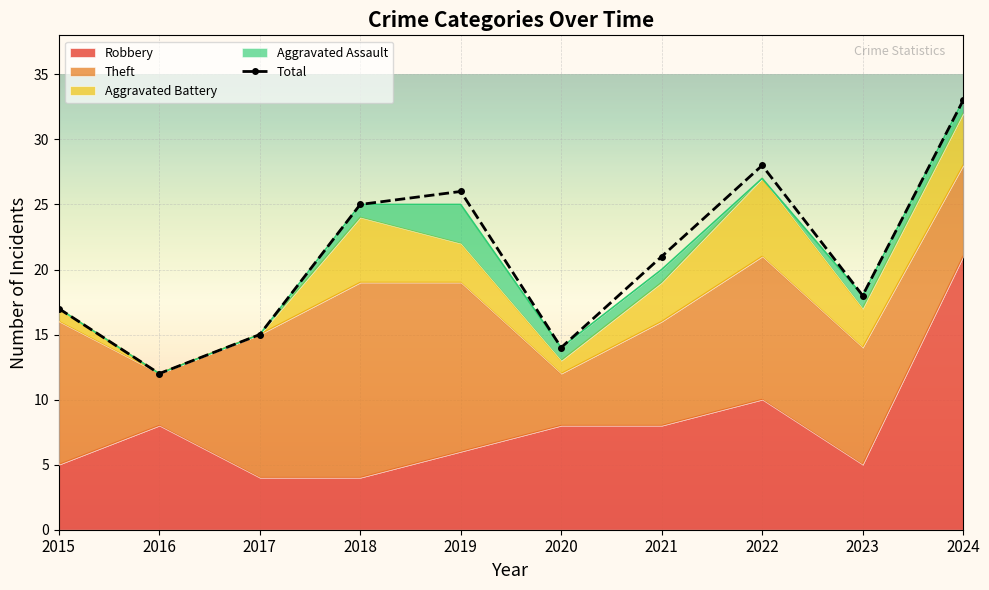

Reading right to left, extract all data points from this chart.

Robbery: 2024=21	2023=5	2022=10	2021=8	2020=8	2019=6	2018=4	2017=4	2016=8	2015=5
Theft: 2024=7	2023=9	2022=11	2021=8	2020=4	2019=13	2018=15	2017=11	2016=4	2015=11
Aggravated Battery: 2024=4	2023=3	2022=6	2021=3	2020=1	2019=3	2018=5	2017=0	2016=0	2015=1
Aggravated Assault: 2024=1	2023=1	2022=0	2021=1	2020=1	2019=3	2018=1	2017=0	2016=0	2015=0
Total: 2024=33	2023=18	2022=28	2021=21	2020=14	2019=26	2018=25	2017=15	2016=12	2015=17